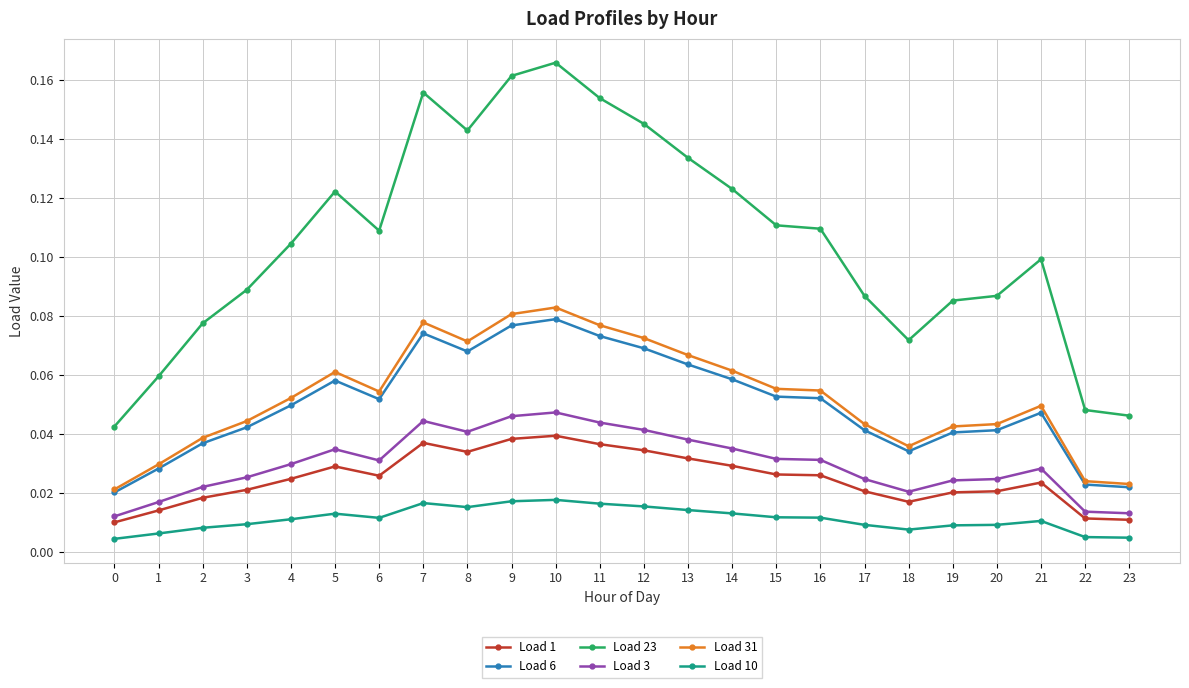

List the series in order of their peak value, highest first.

Load 23, Load 31, Load 6, Load 3, Load 1, Load 10